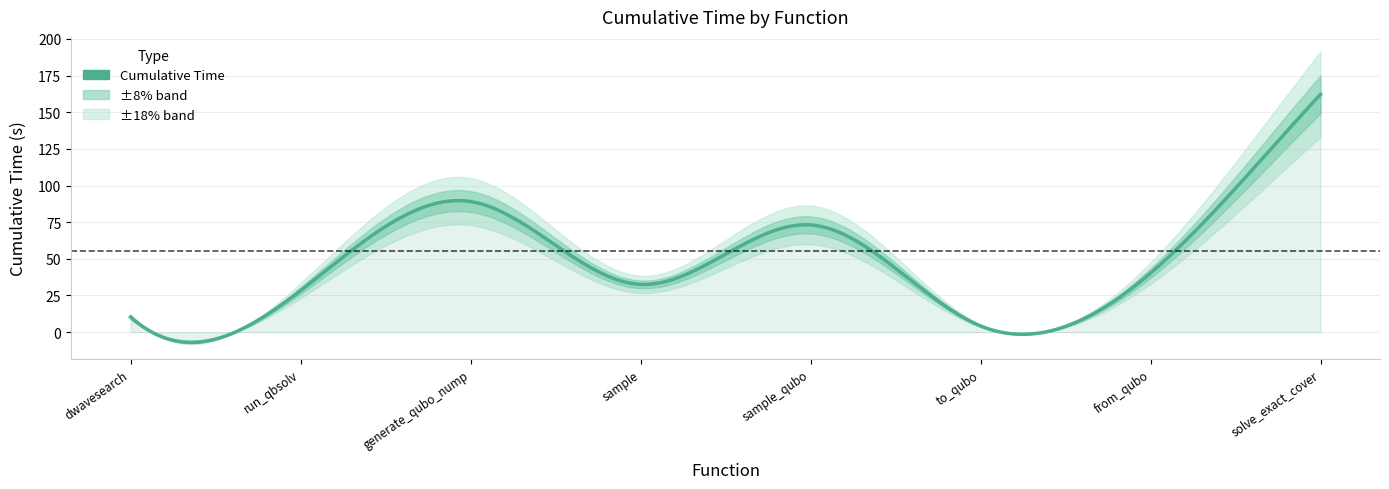

What is the difference between the values at sample and from_qubo?

7.7